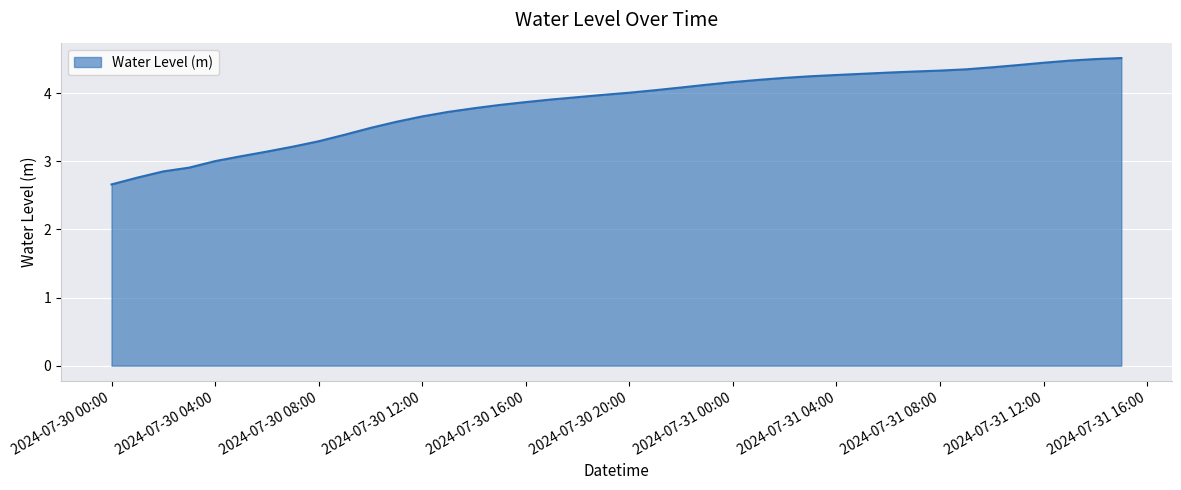

What is the greatest value displayed?

4.5